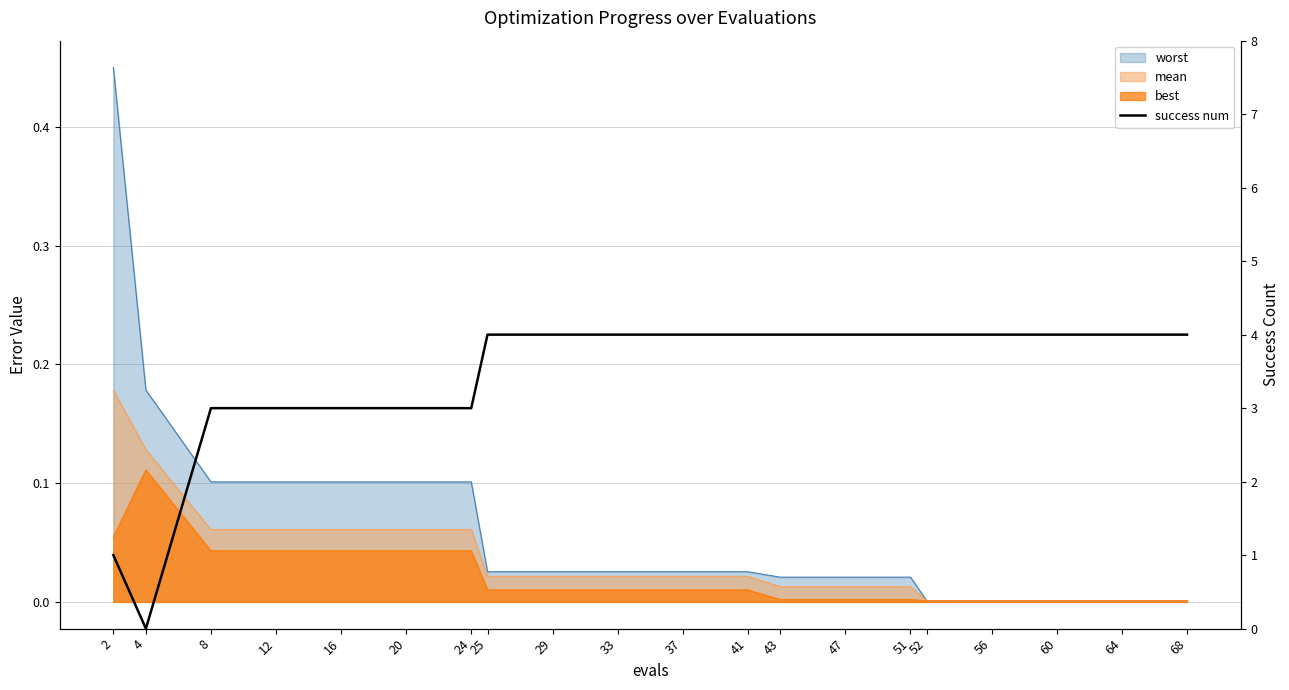

Reading left to right, what are all the values shown in this chart?

1	0	3	3	3	3	3	4	4	4	4	4	4	4	4	4	4	4	4	4